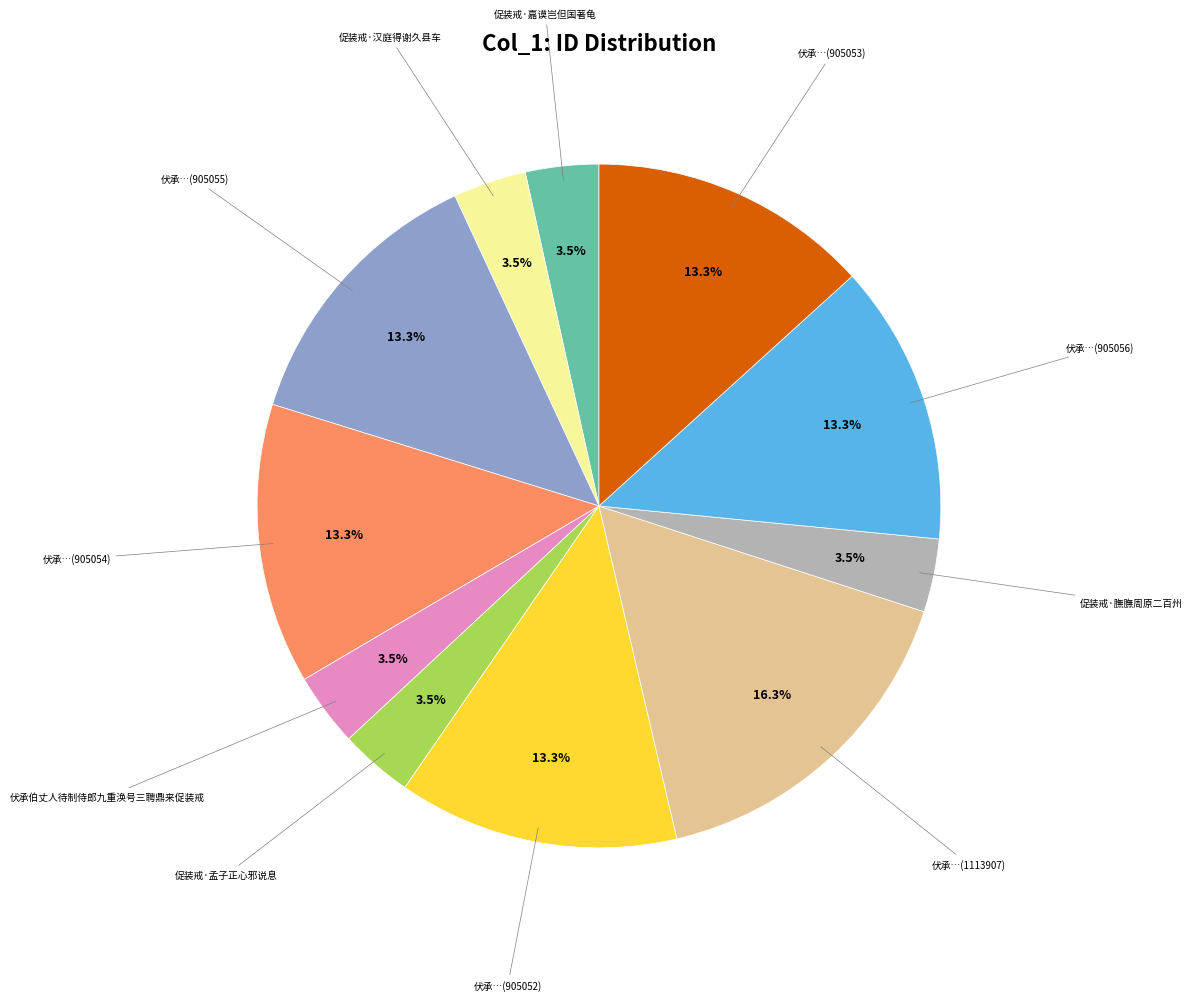

Is there a majority slice in this chart?

No